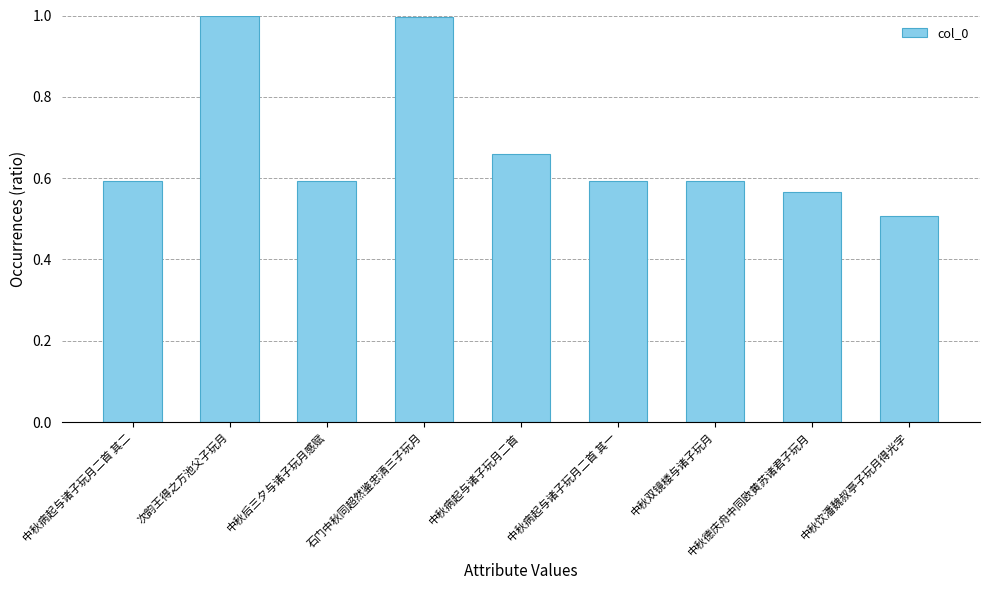

Which category has the lowest value across all series?

中秋饮潘魏叔亭子玩月得光字